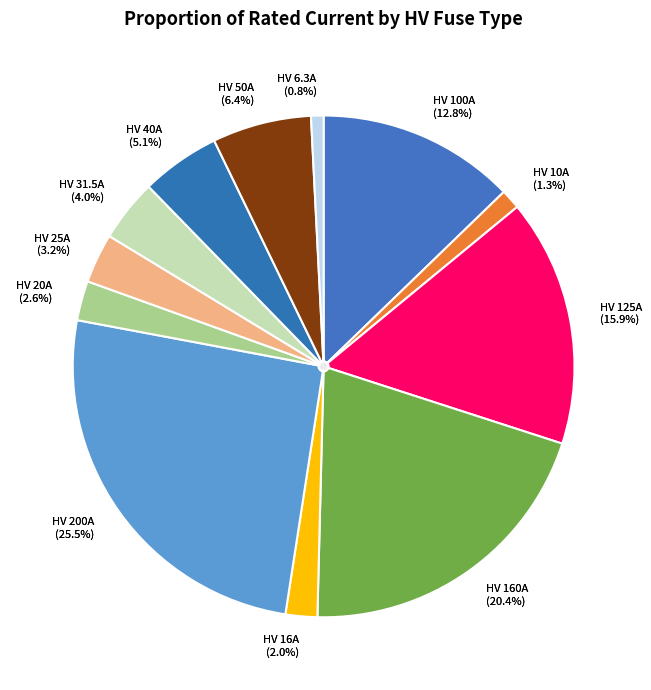

What percentage is the HV 10A slice, to the nearest percent?

1%